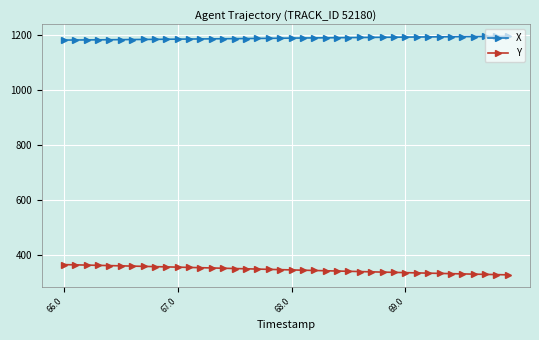

Rank the series by their maximum value, from highest to lowest.

X, Y